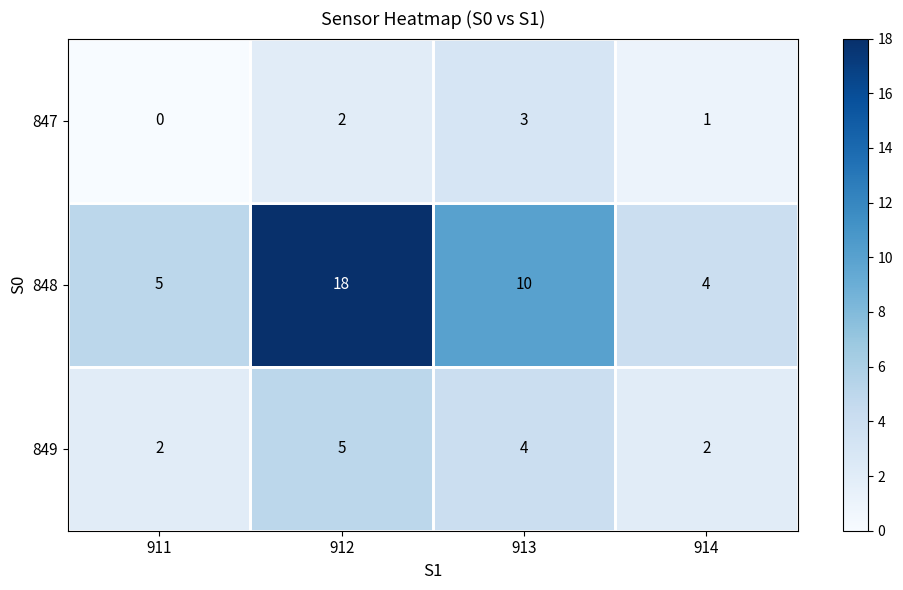

True or false: 849 has a value of 6 at 913.

False